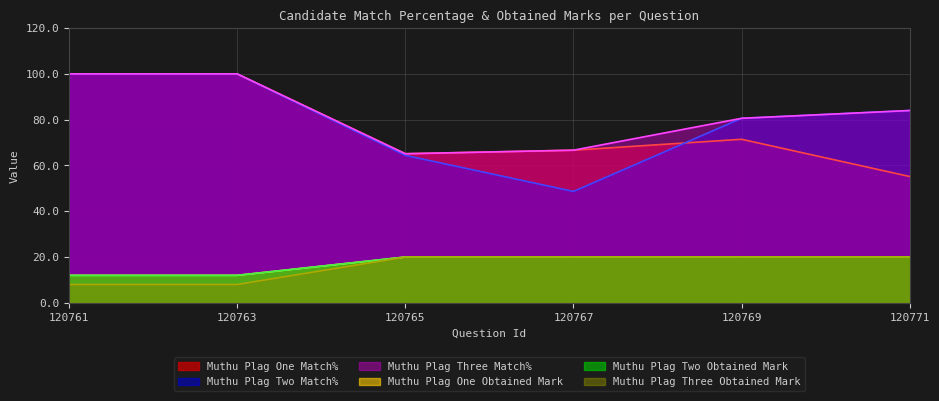

Reading left to right, what are all the values shown in this chart?

Muthu Plag One Match%: 100.0	100.0	65.1	66.7	71.4	55.2
Muthu Plag Two Match%: 100.0	100.0	64.4	48.6	80.6	84.0
Muthu Plag Three Match%: 100.0	100.0	65.1	66.7	80.6	84.0
Muthu Plag One Obtained Mark: 12.0	12.0	20.0	20.0	20.0	20.0
Muthu Plag Two Obtained Mark: 12.0	12.0	20.0	20.0	20.0	20.0
Muthu Plag Three Obtained Mark: 8.0	8.0	20.0	20.0	20.0	20.0